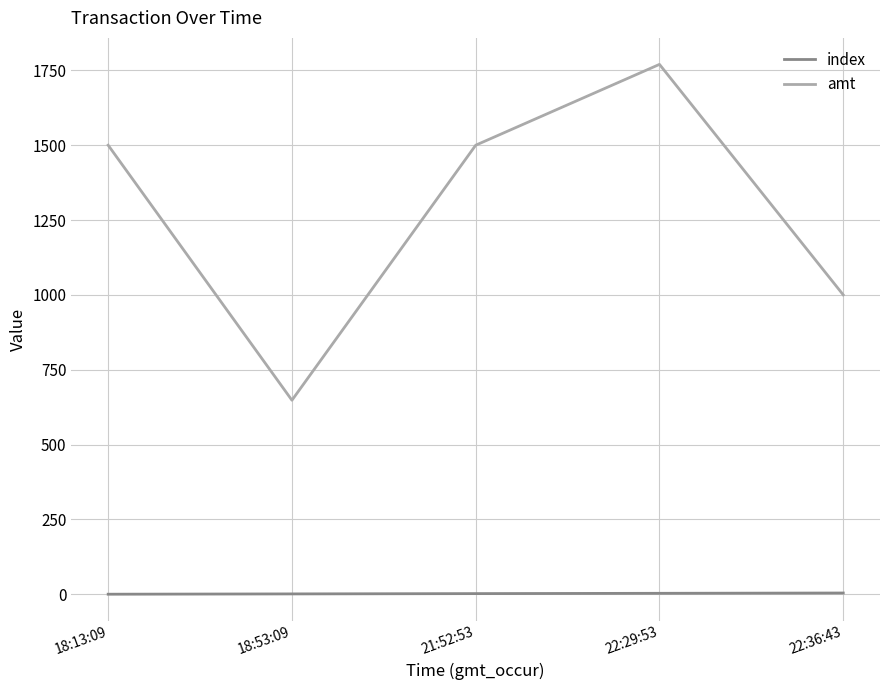

What is the average value of the amt series?

1284